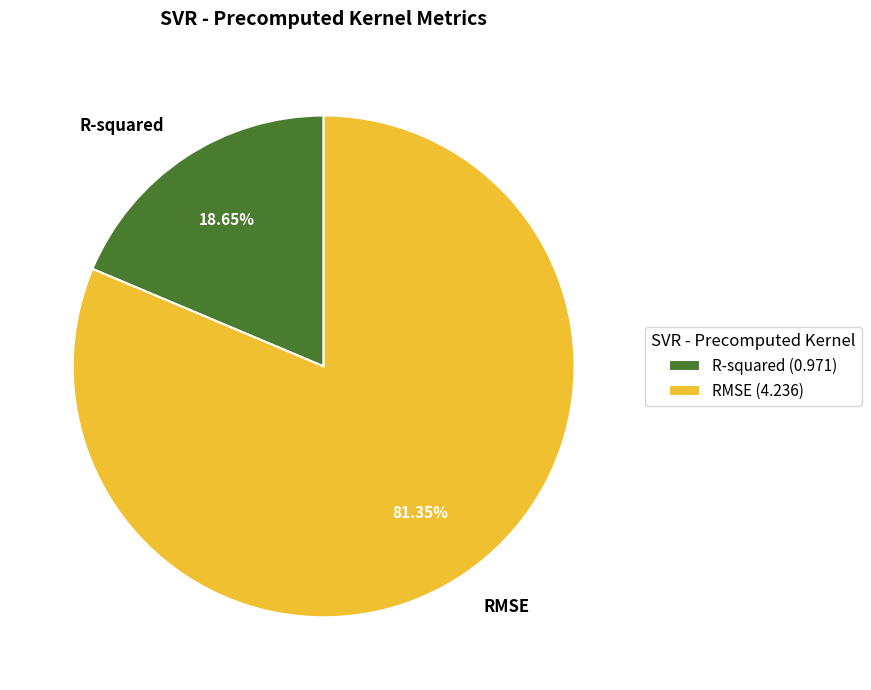

How many slices are in this pie chart?

2